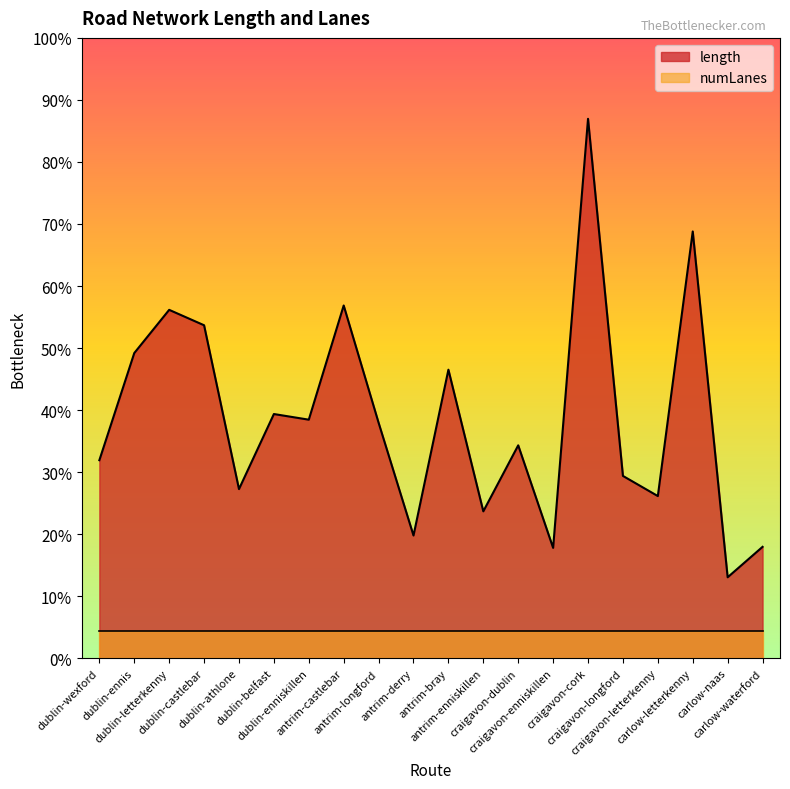

How many points are lower than both their immediate neighbors (excluding endpoints)?

7